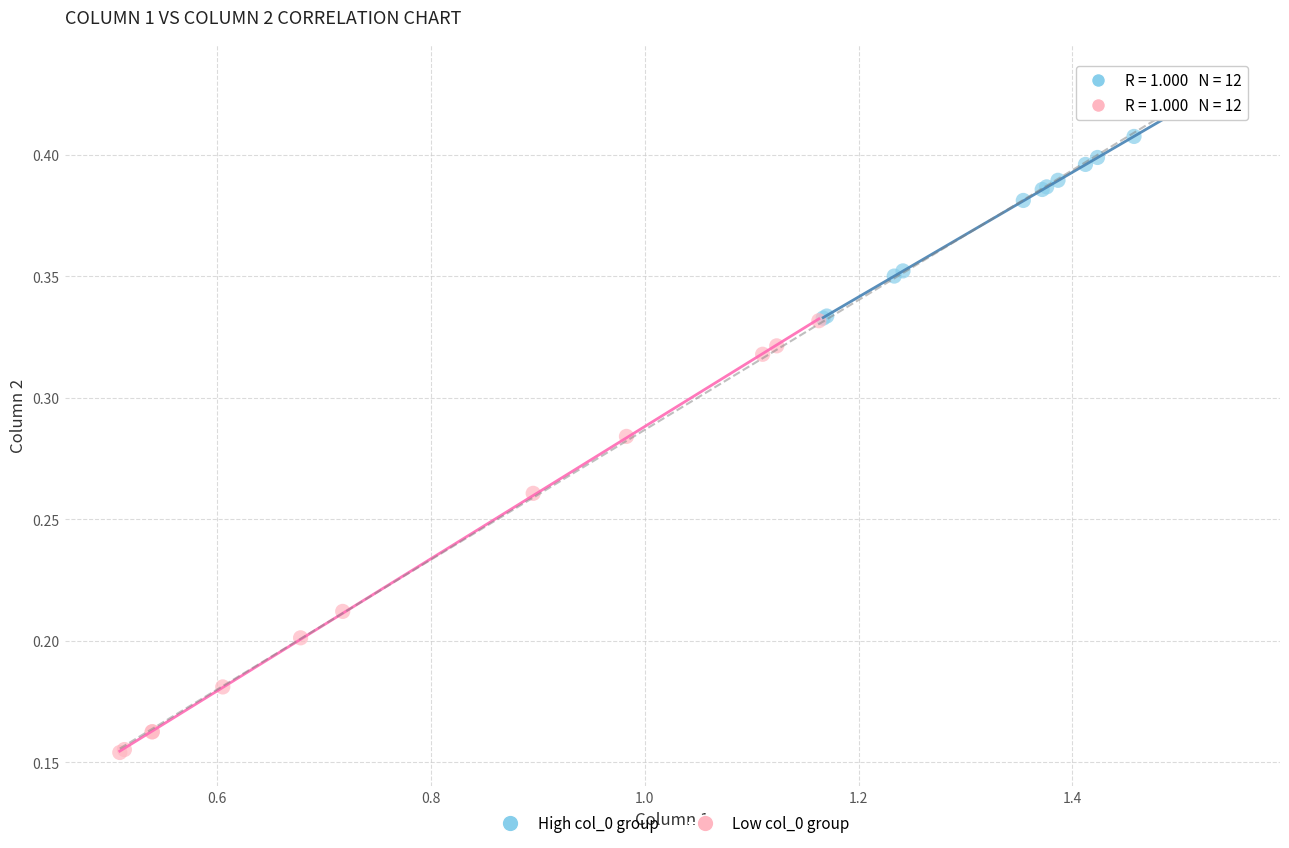

What are all the series names shown in the legend?

High col_0 group, Low col_0 group